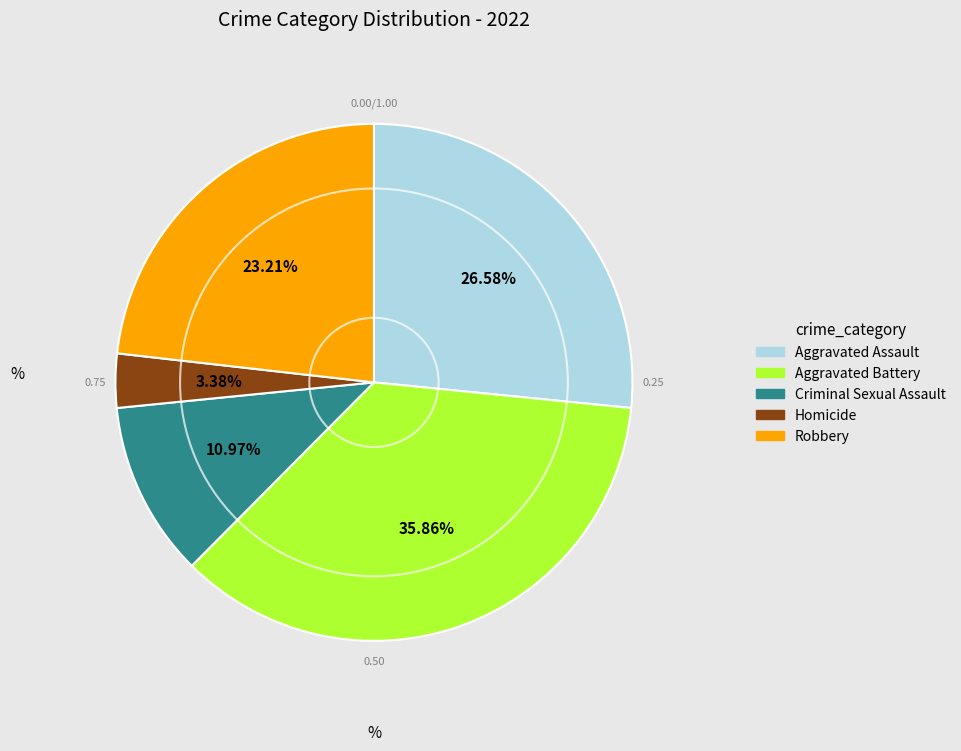

What is the largest slice in the pie chart?

Aggravated Battery